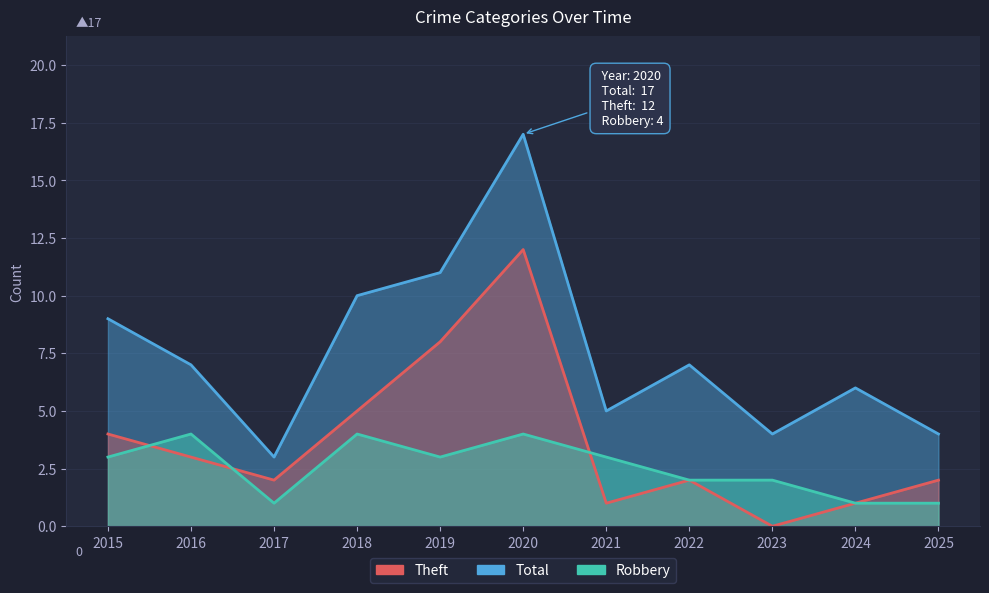

How many interior local peaks does the Robbery series have?

3